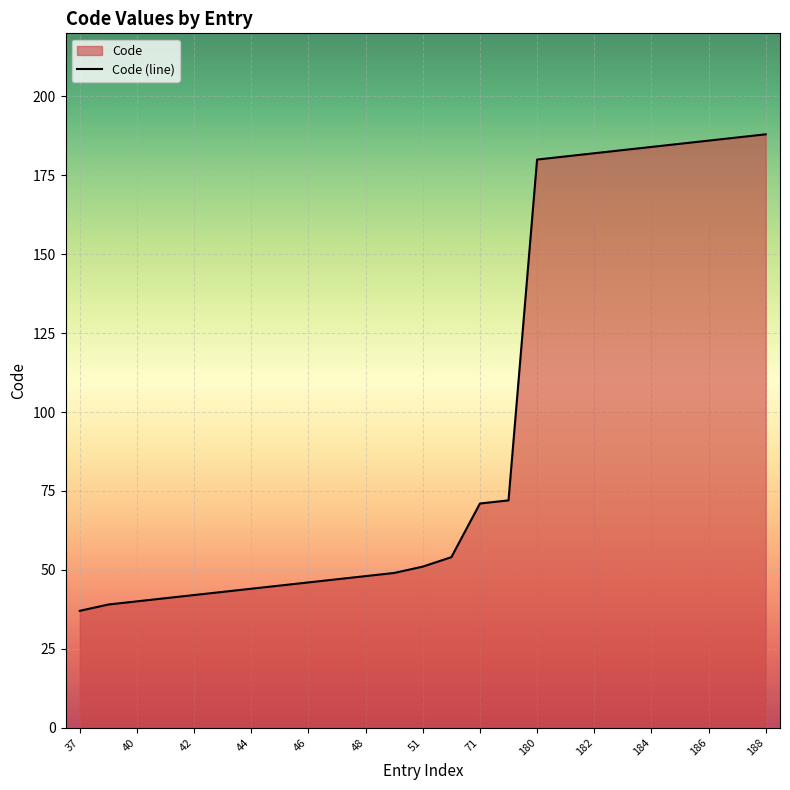

True or false: there are more than 1 points higher than both neighbors.

False